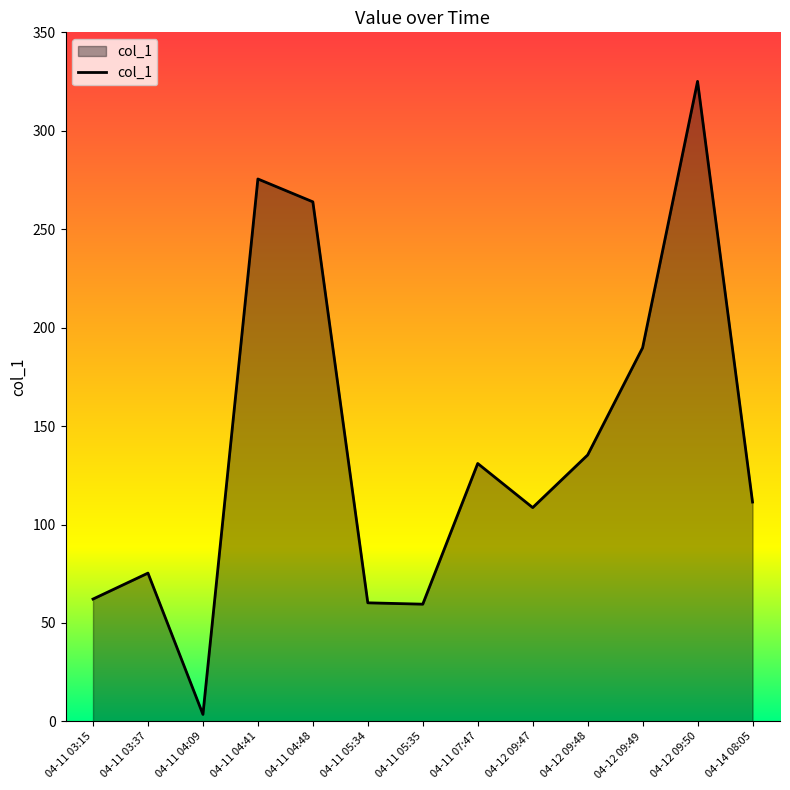

Between 04-14 08:05 and 04-11 03:15, which is larger?

04-14 08:05